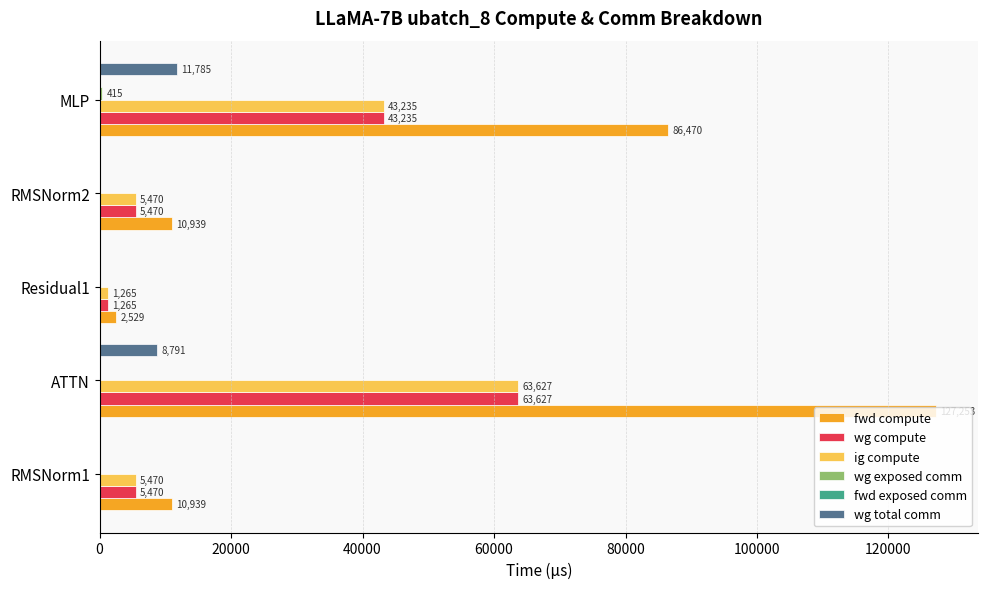

Count the number of categories in the chart.

5